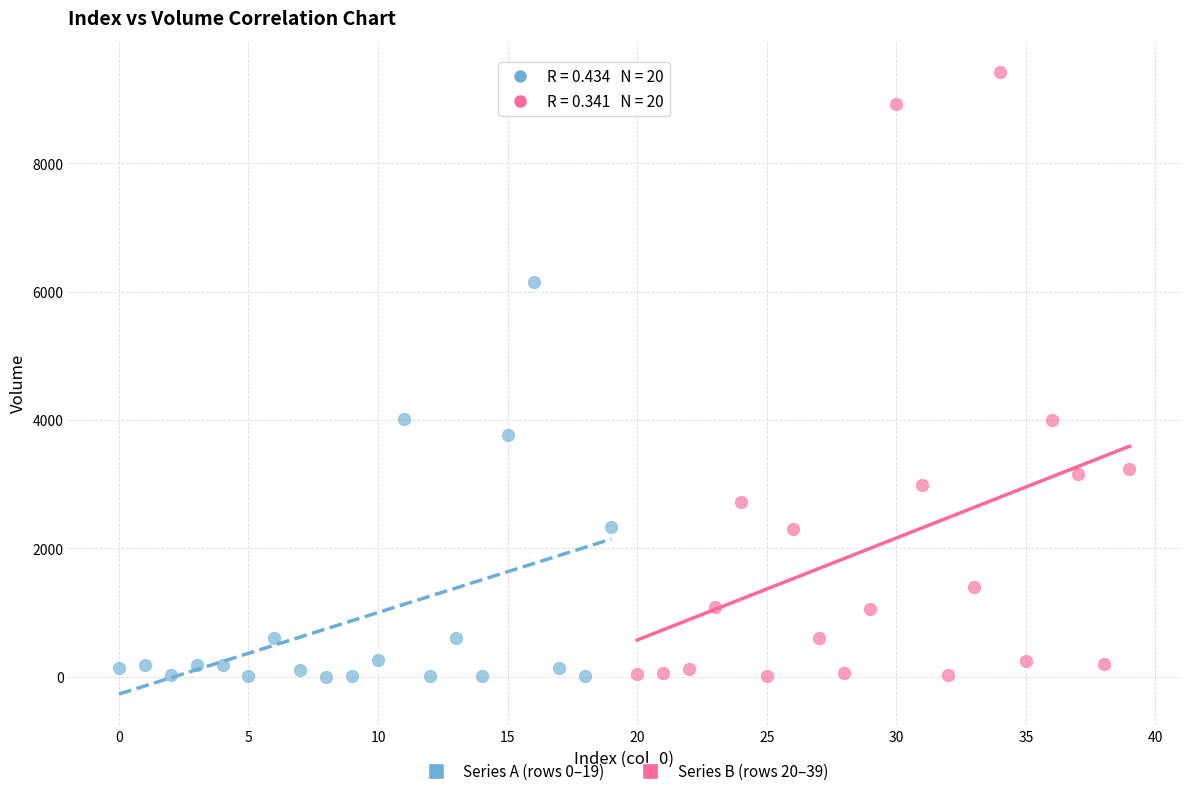

Which series reaches the maximum Y coordinate?

Series B (rows 20–39)